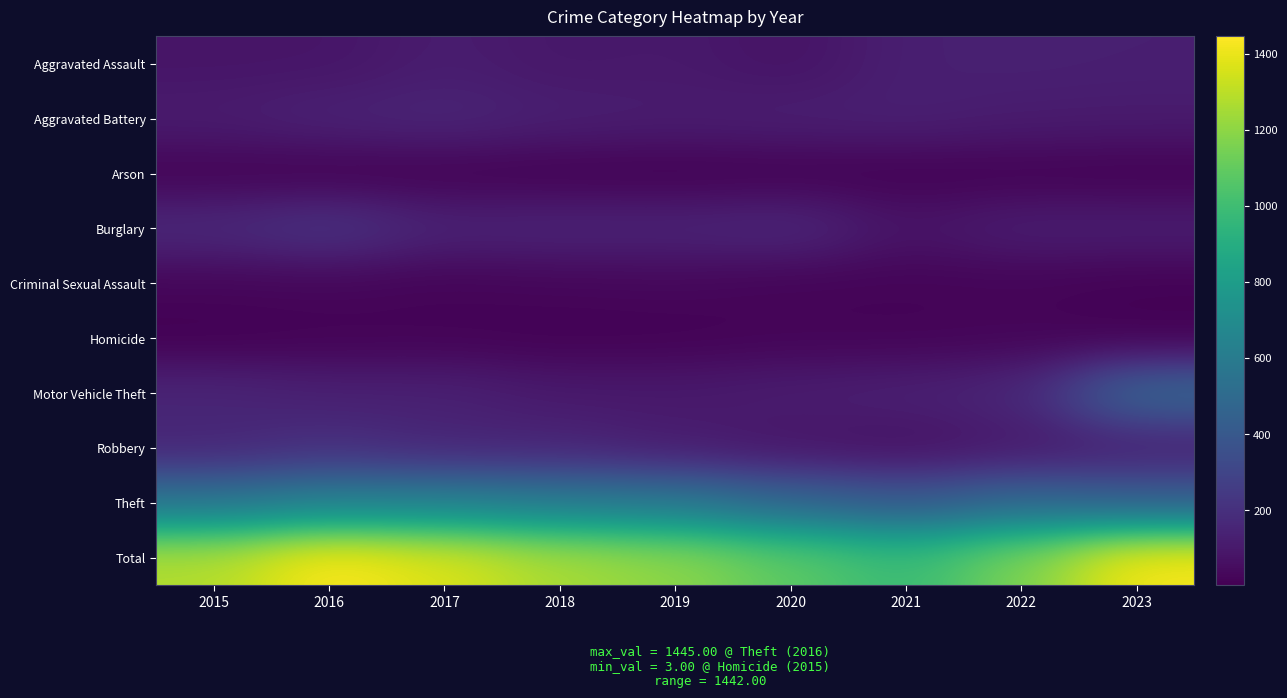

What is the smallest value displayed?

3